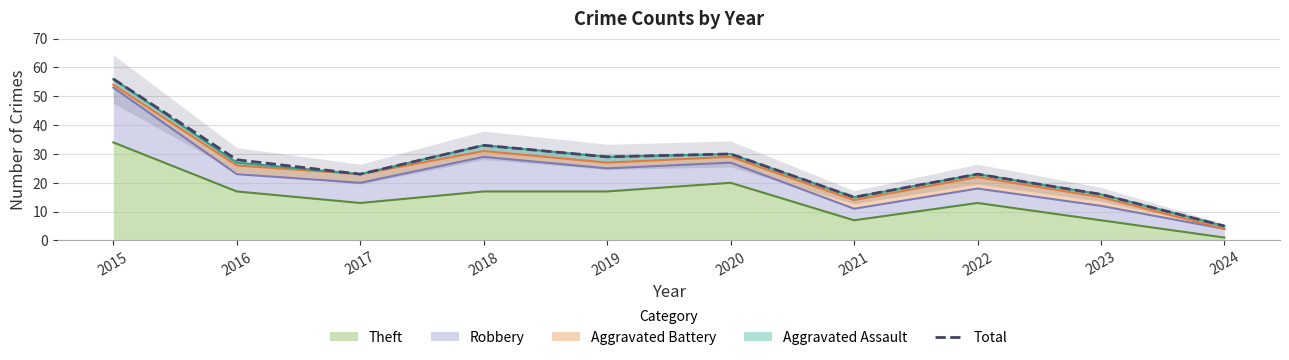

Reading left to right, what are all the values shown in this chart?

2015=56	2016=28	2017=23	2018=33	2019=29	2020=30	2021=15	2022=23	2023=16	2024=5